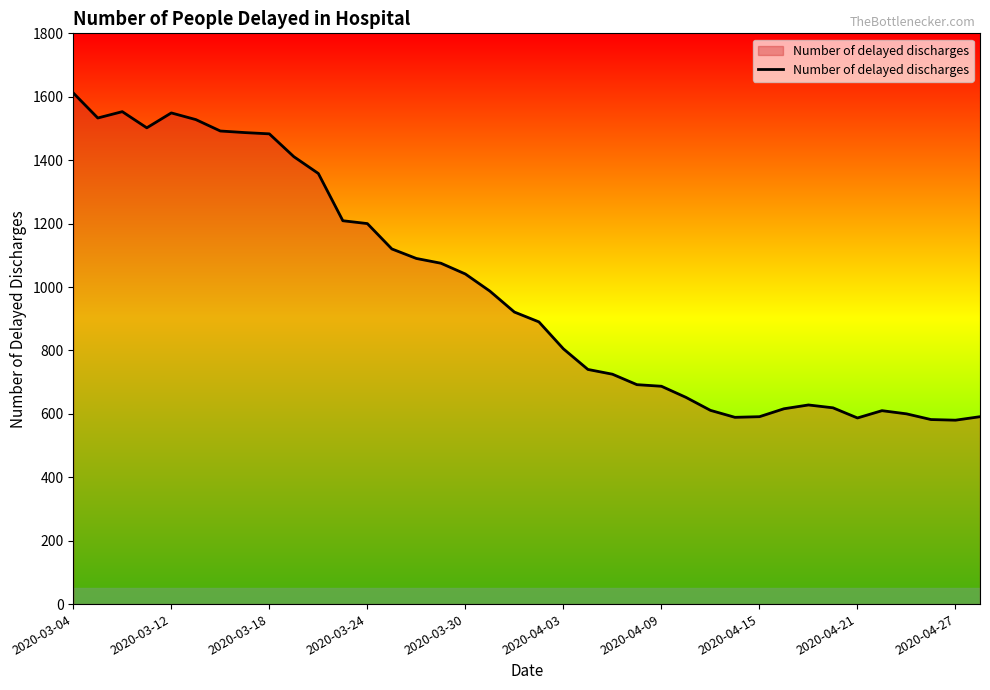

What is the greatest value displayed?

1612